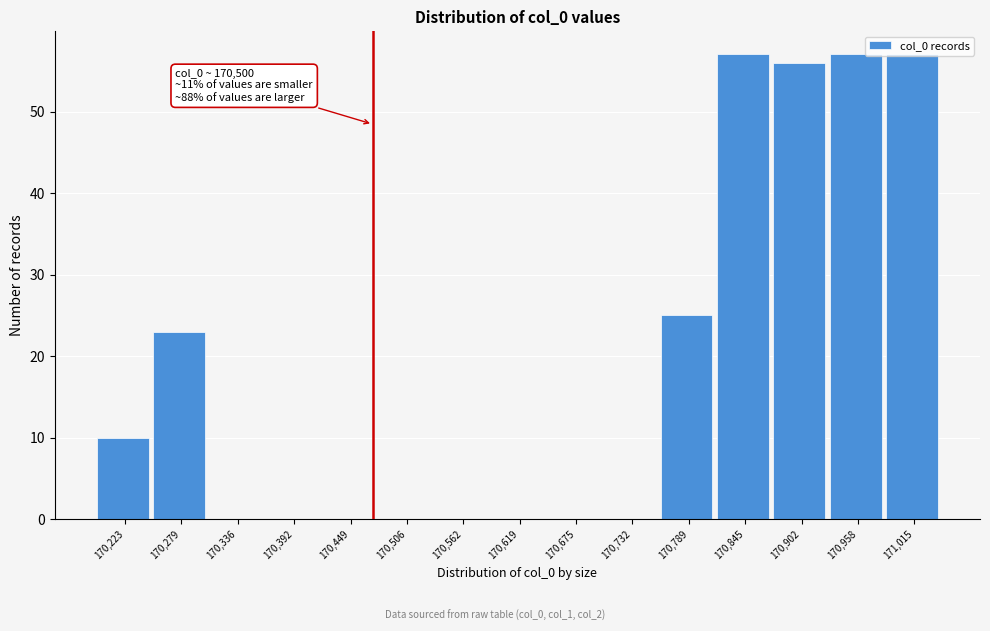

What is the sum of all values?

285